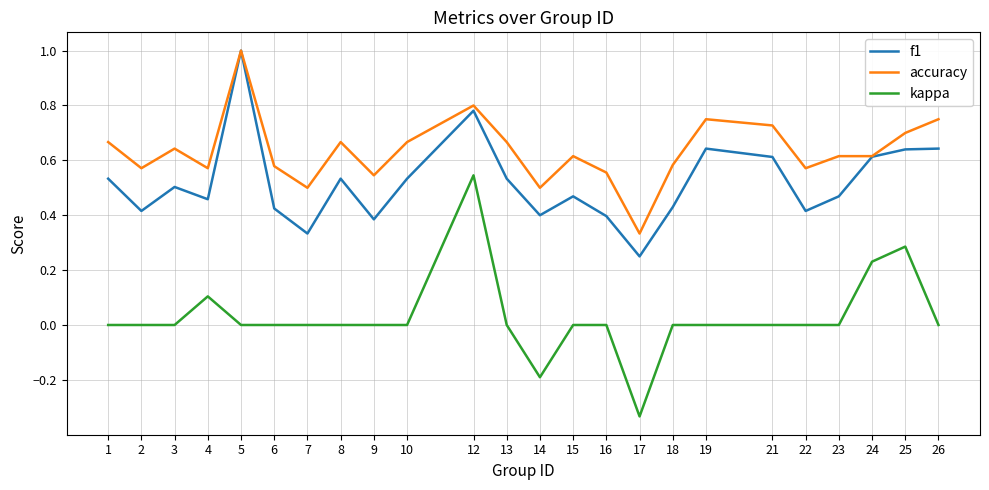

Which series has the widest spread of values?

kappa